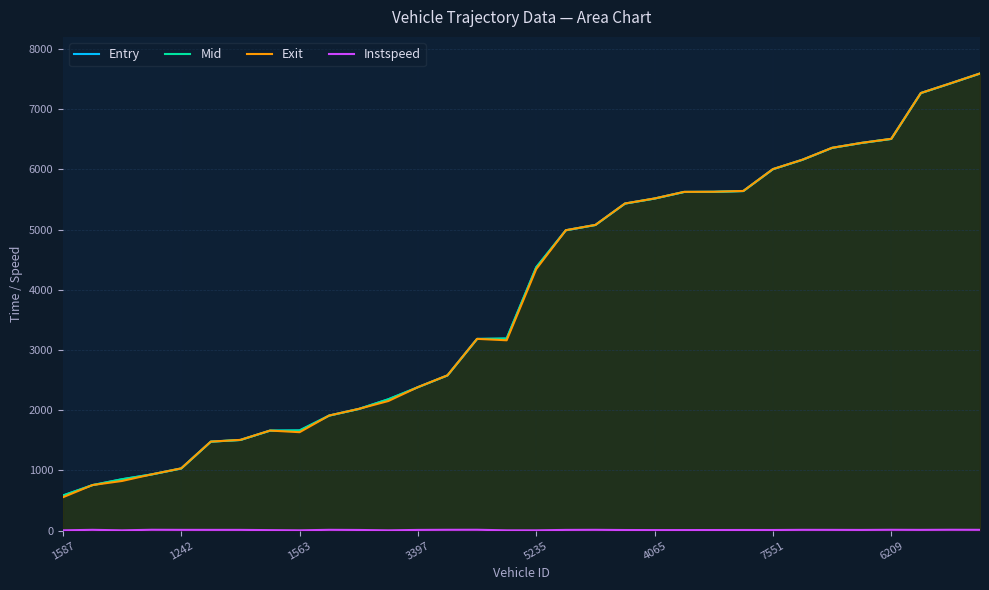

How many distinct data groups are displayed?

4